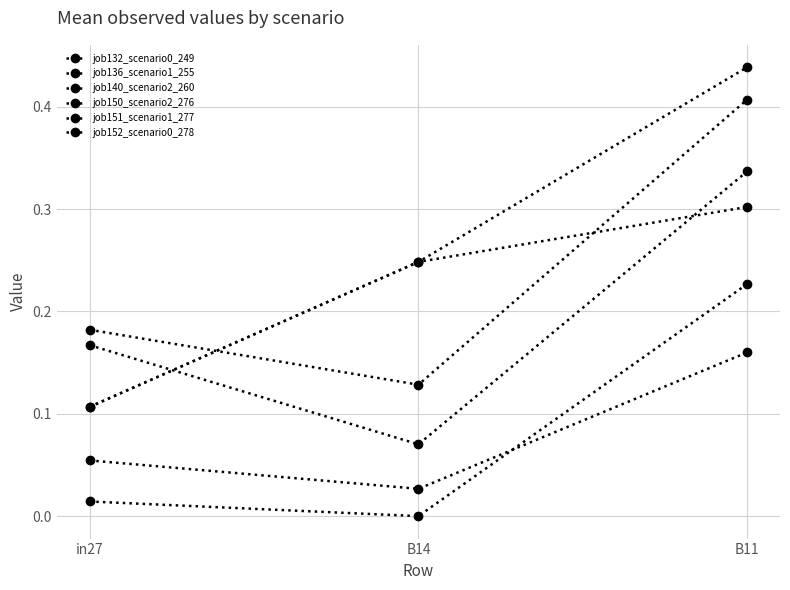

How many lines are shown in the chart?

6